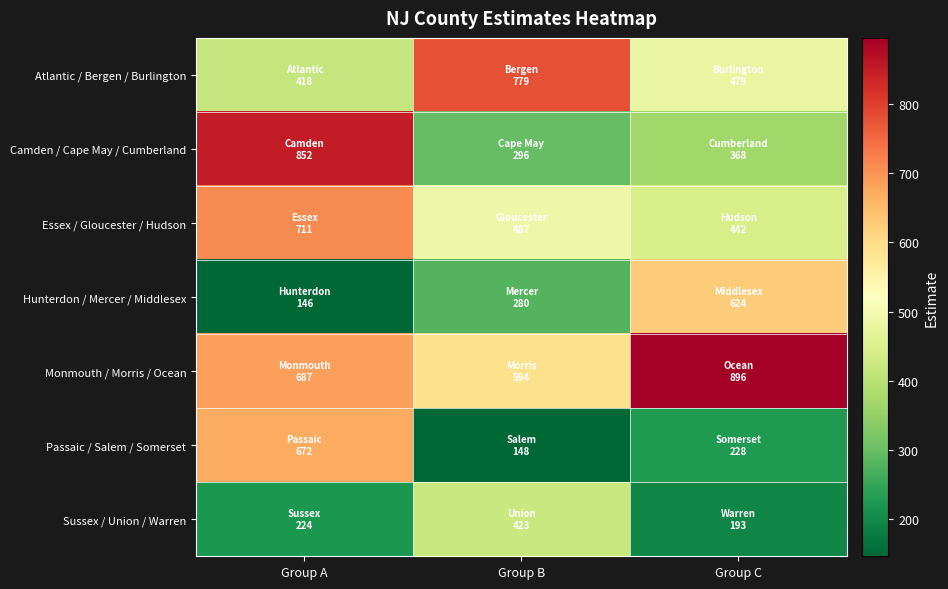

At how many categories does at least one series exceed 345?

3